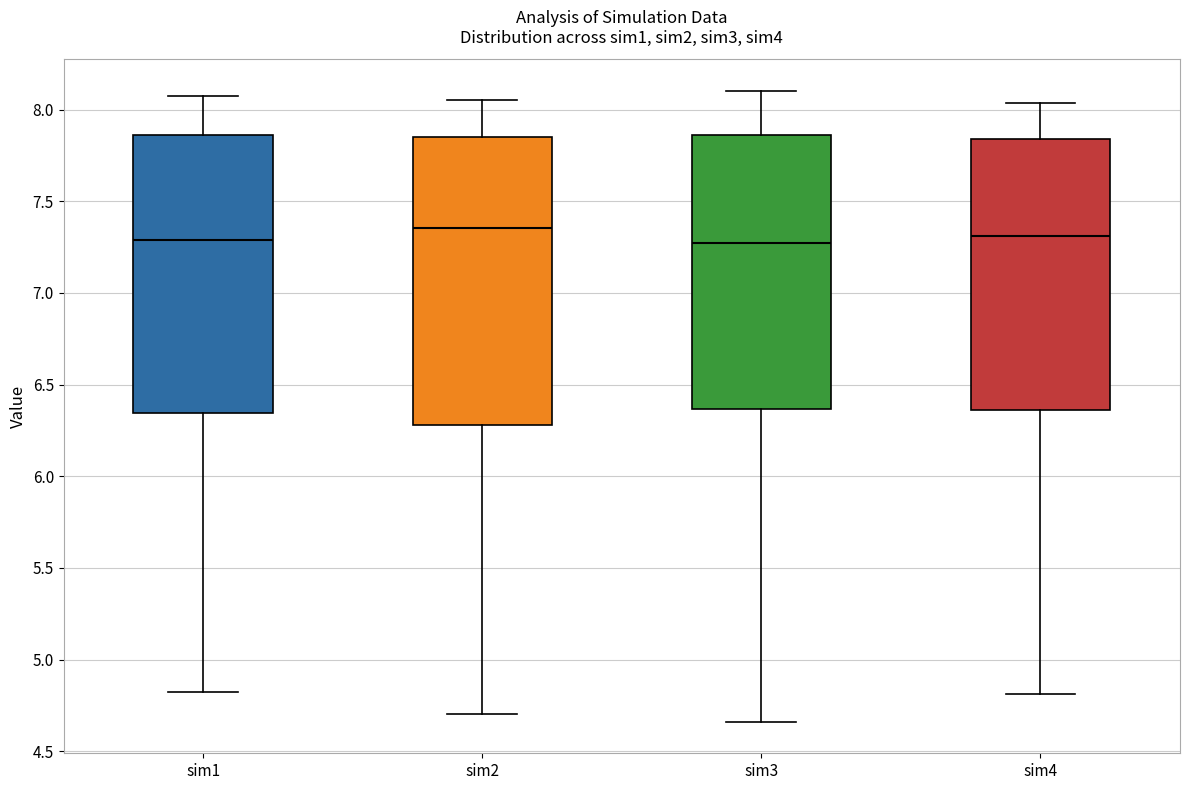

Reading left to right, read every box against the y-axis: the position of its median line, the range the box covers, and the ends of its whiskers. The values are not printed on the chart, so give them approximately, as read against the axis.

sim1: median 7.30, box 6.35 to 7.85, whiskers 4.80 to 8.05
sim2: median 7.35, box 6.30 to 7.85, whiskers 4.70 to 8.05
sim3: median 7.25, box 6.35 to 7.85, whiskers 4.65 to 8.10
sim4: median 7.30, box 6.35 to 7.85, whiskers 4.80 to 8.05